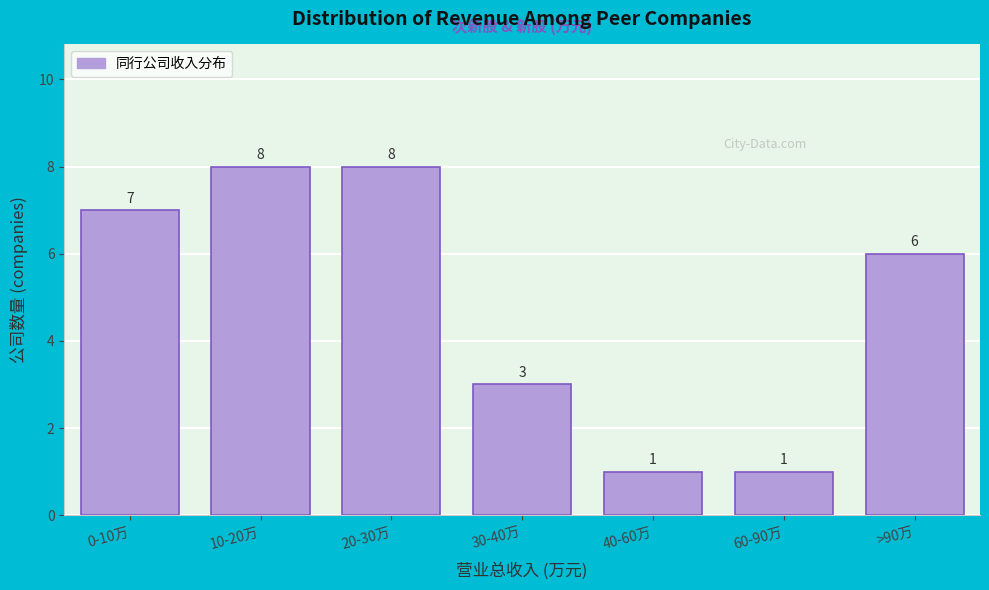

Reading left to right, list all the values displayed in this chart.

0-10万=7	10-20万=8	20-30万=8	30-40万=3	40-60万=1	60-90万=1	>90万=6